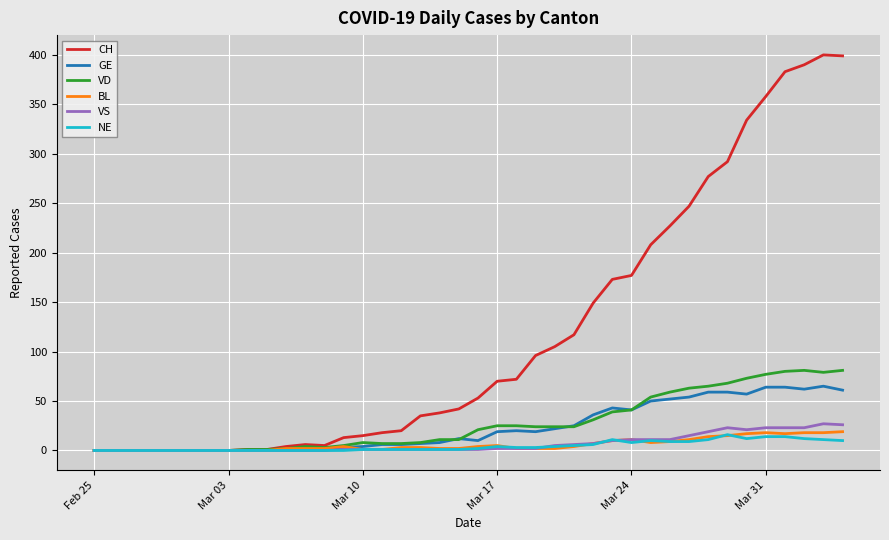

Which series has the largest total across all categories?

CH